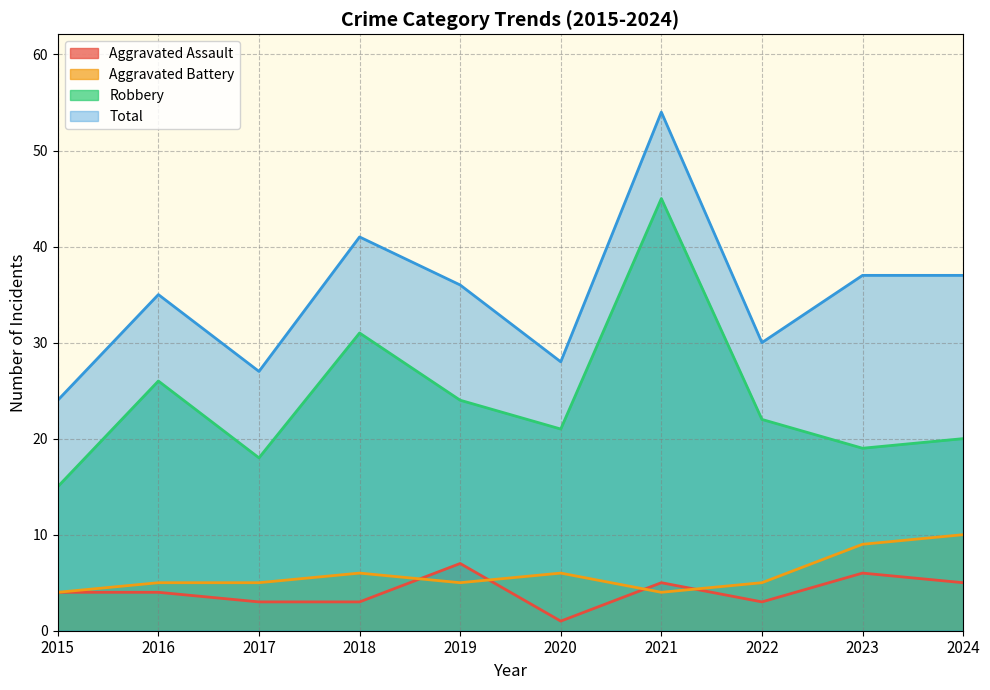

What value does the Robbery series have at 2023?

19